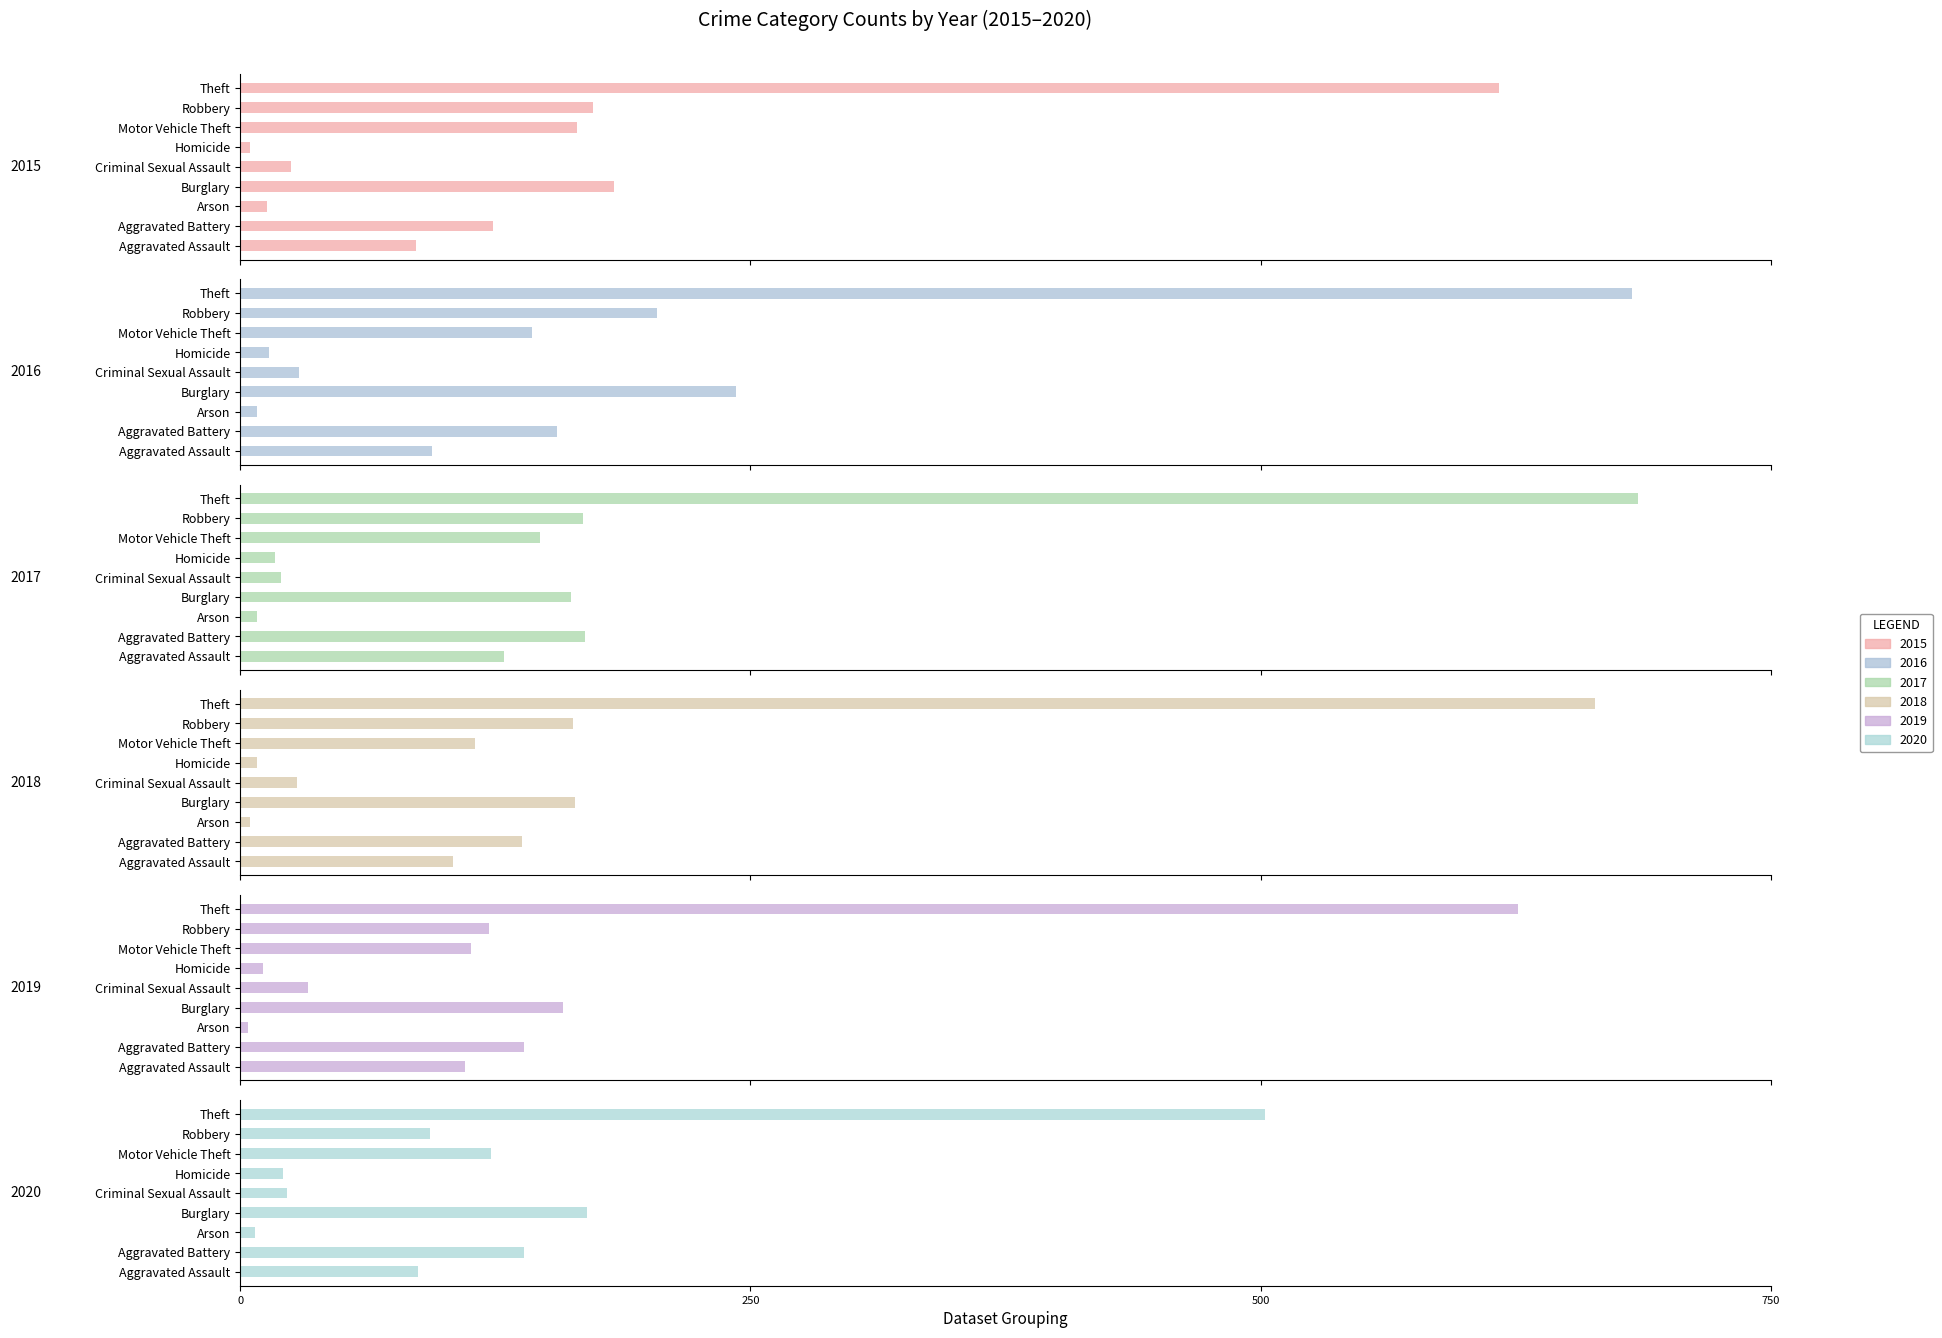

What is the difference between the highest and lowest values at Burglary?

85